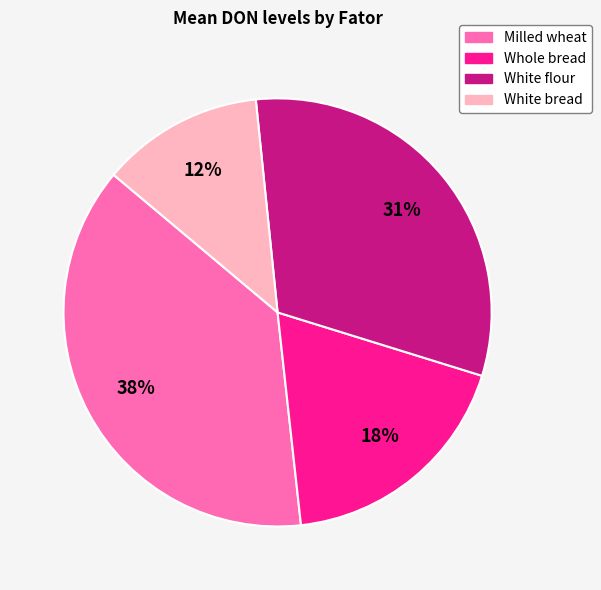

To the nearest percent, what percentage of the pie is Whole bread?

18%